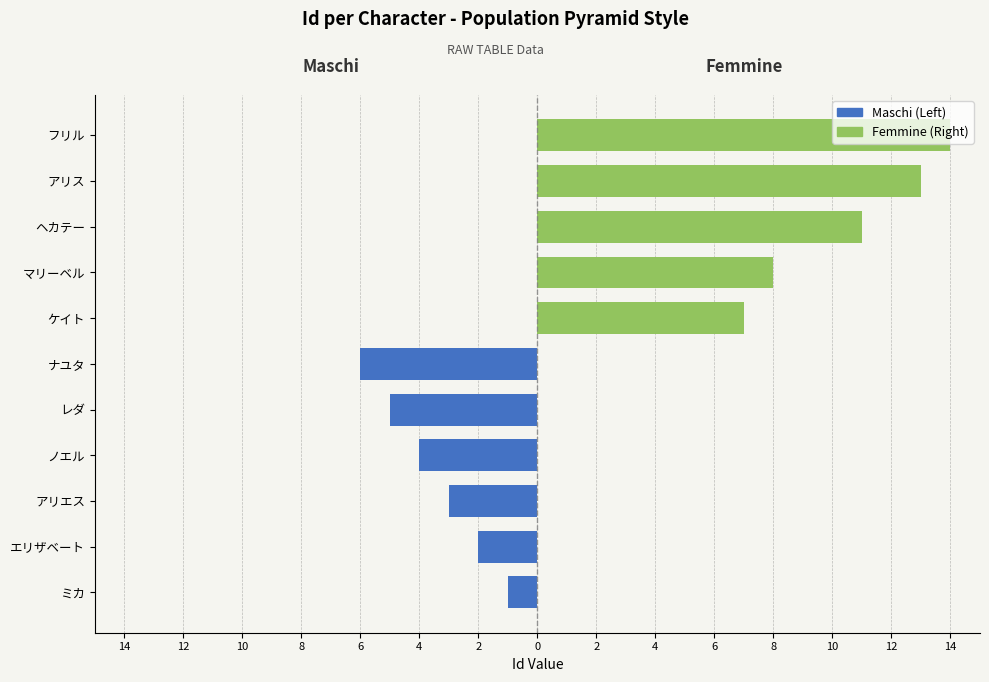

Where does the Maschi (Left) series first go above -1?

ケイト